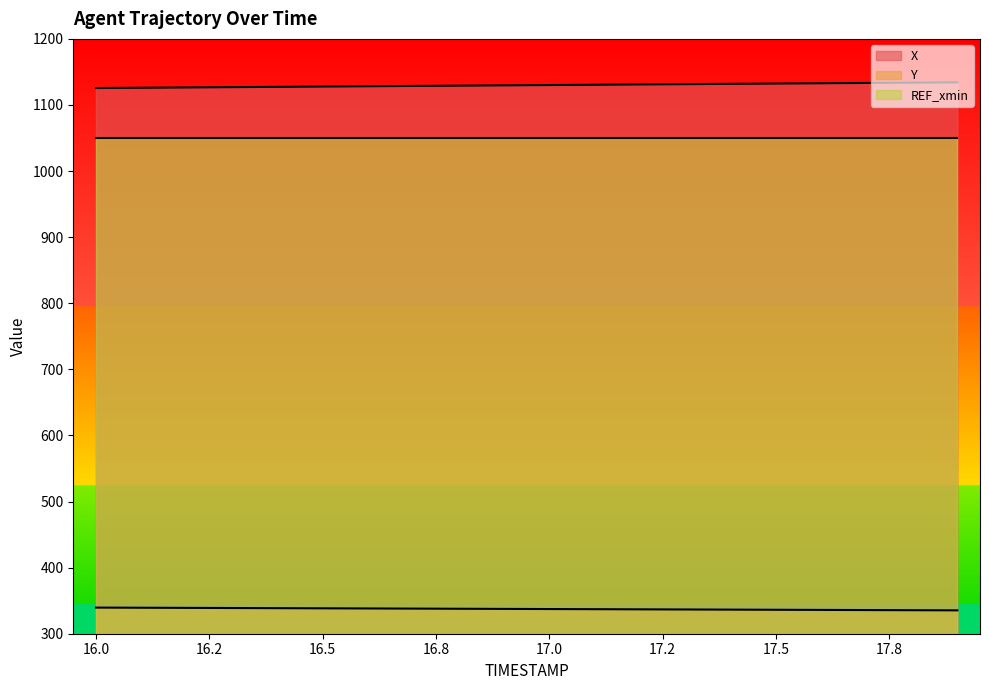

What is the label of the 15th point from the right?

16.5